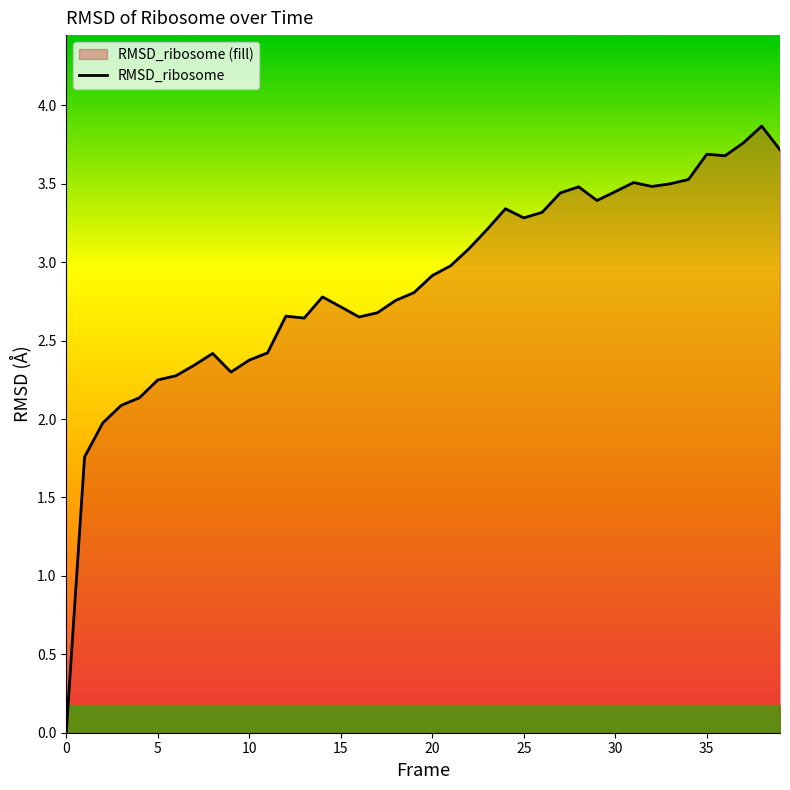

True or false: there are more than 2 points higher than both neighbors.

True